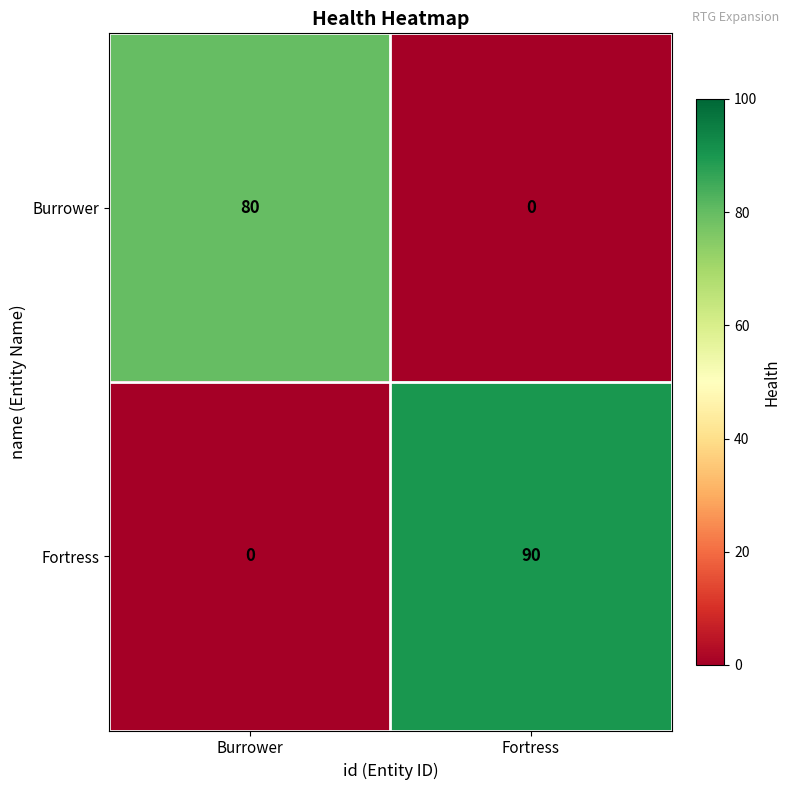

Is it true that Burrower equals 42 at Fortress?

False